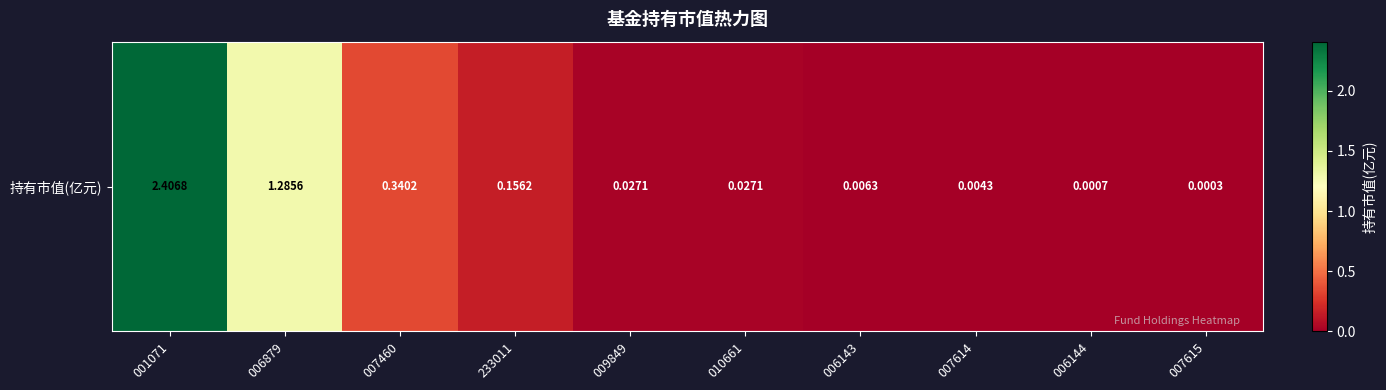

Which has a higher value, 007615 or 010661?

010661